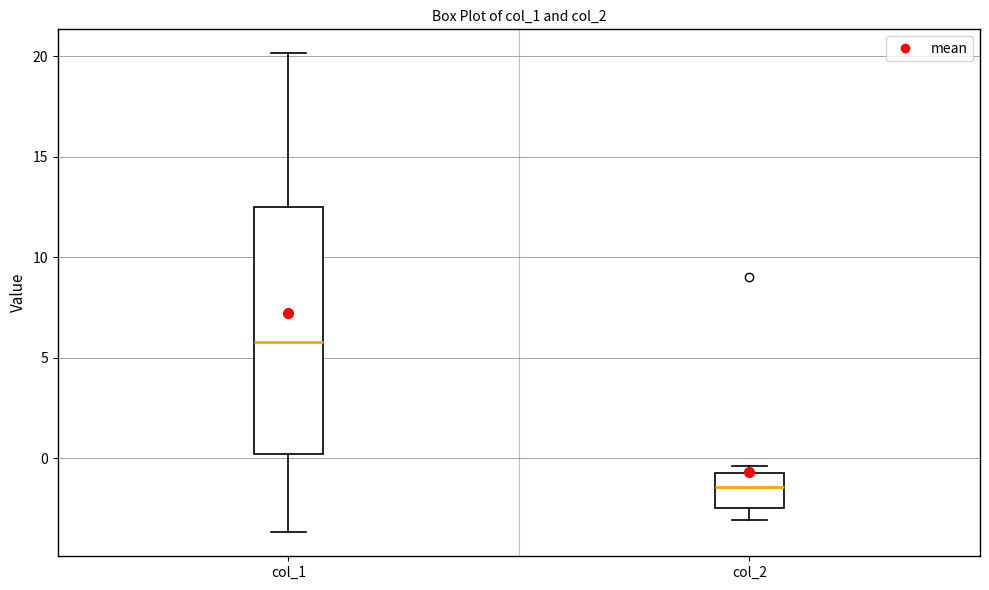

Which box's median line is the lowest?

col_2